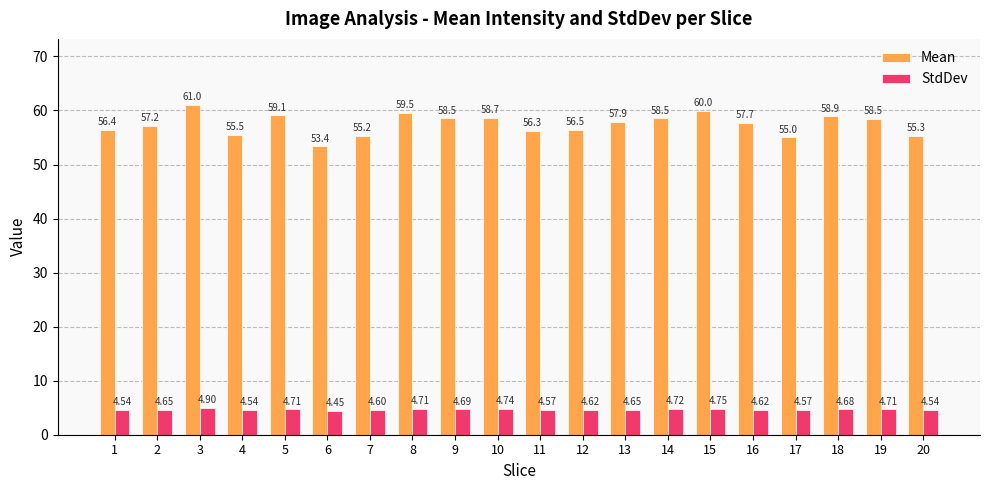

What is the total value across all series at 17?

59.6